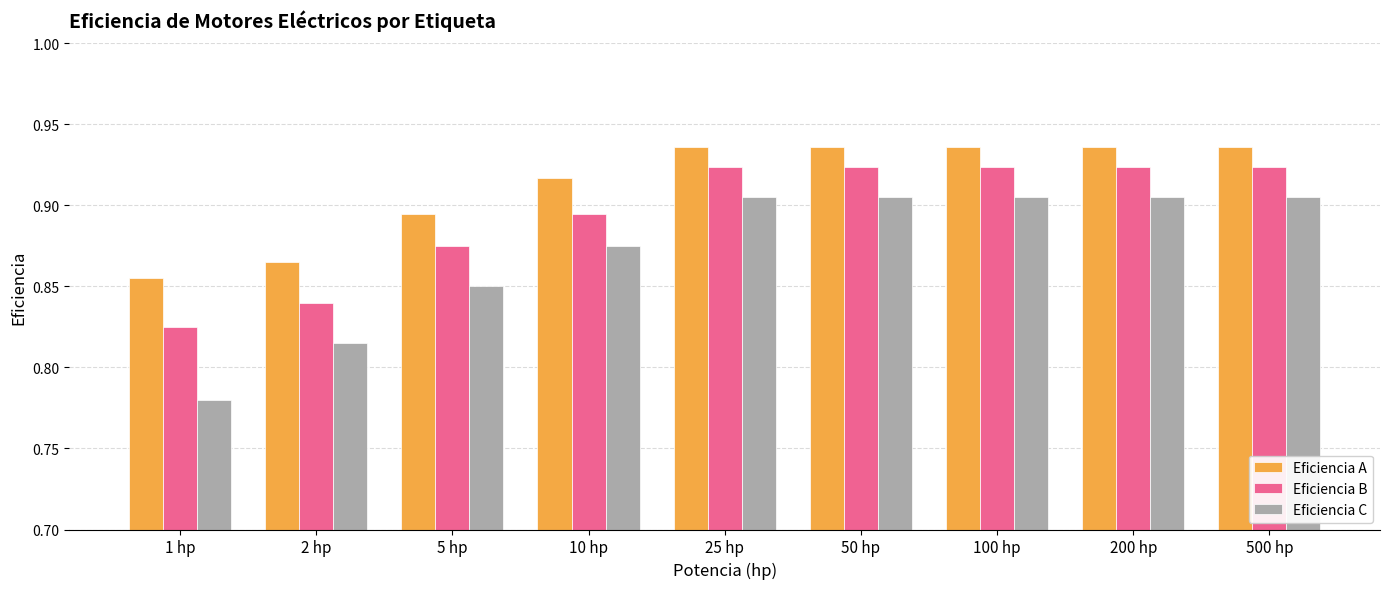

At which category does the chart reach its minimum across all series?

1 hp